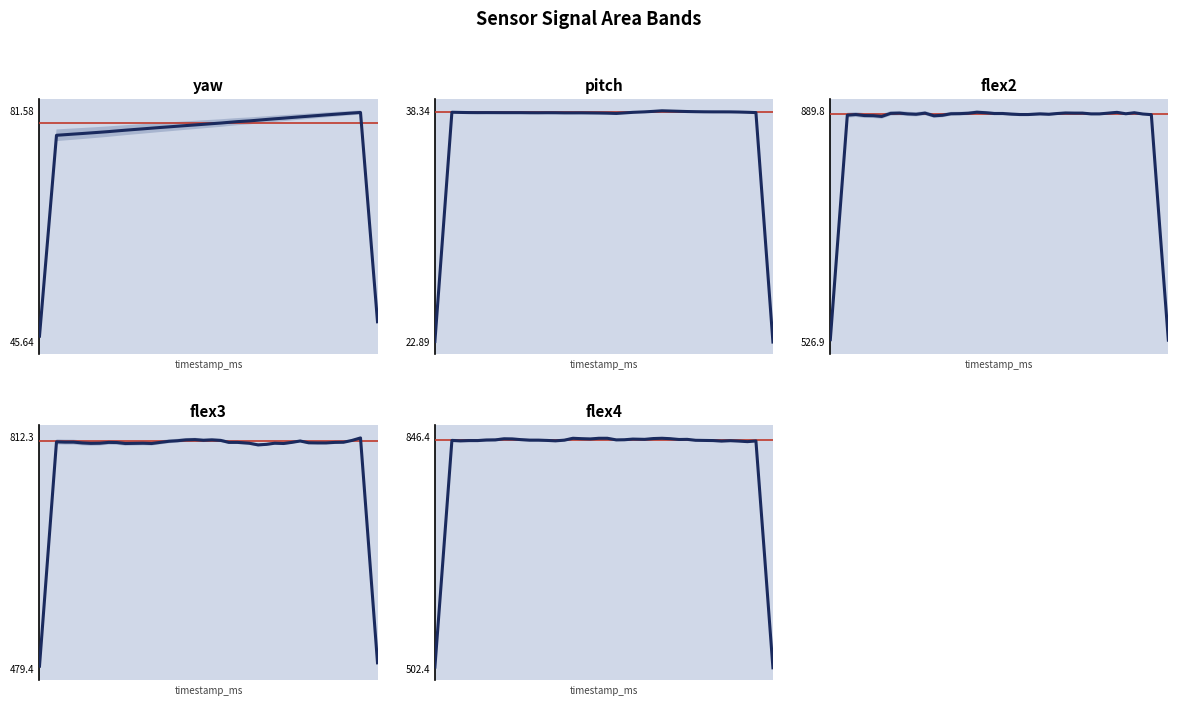

Does the chart display data point markers on the line(s)?

No